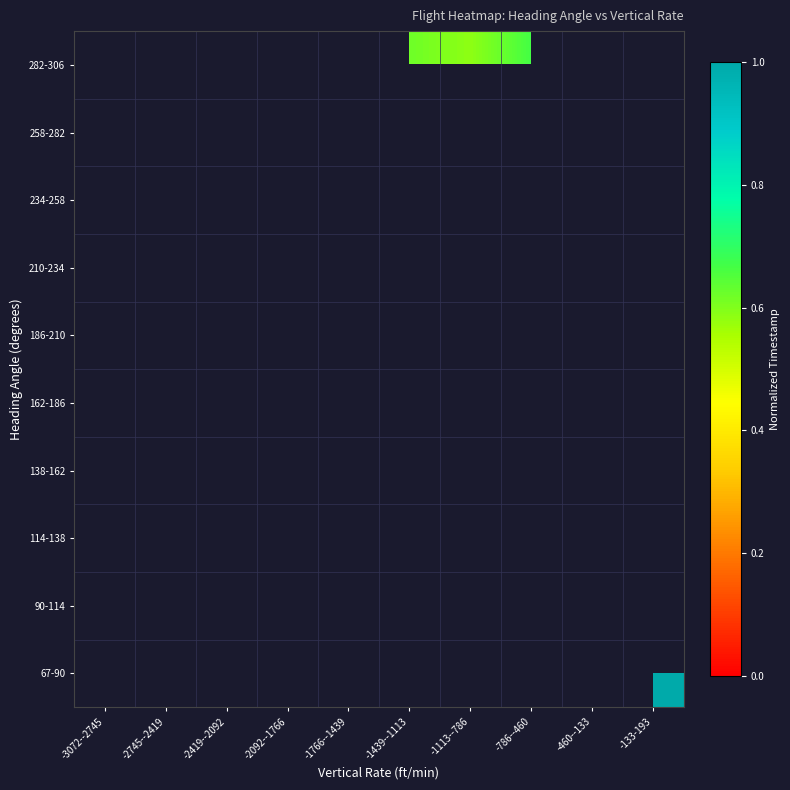

Rank the series at -460--133 from highest to lowest value.

258-282, 282-306, 67-90, 90-114, 114-138, 138-162, 162-186, 186-210, 210-234, 234-258